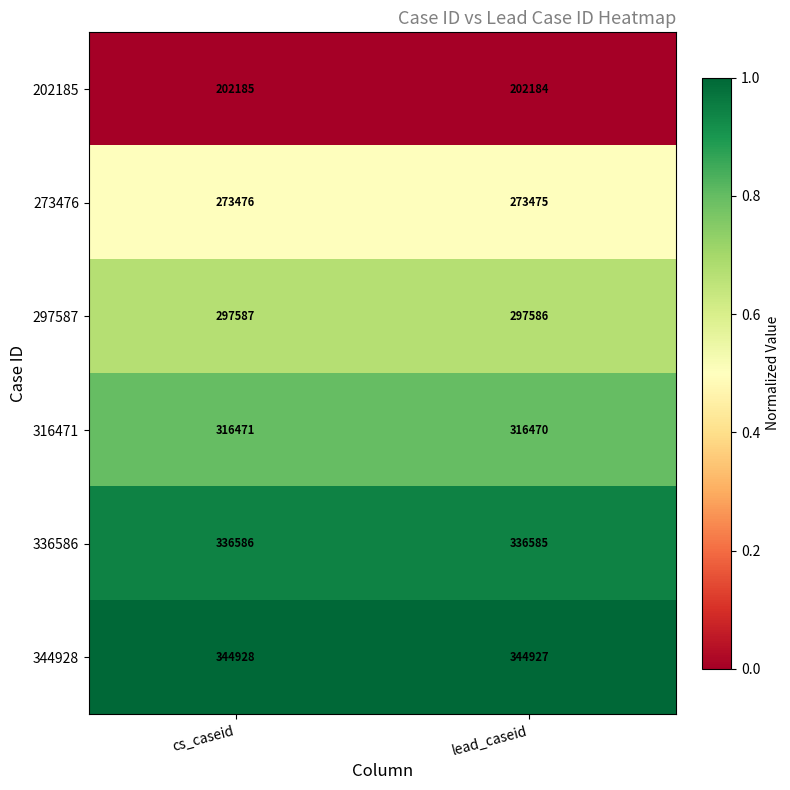

Is the value of 273476 at lead_caseid greater than the value of 297587 at cs_caseid?

No